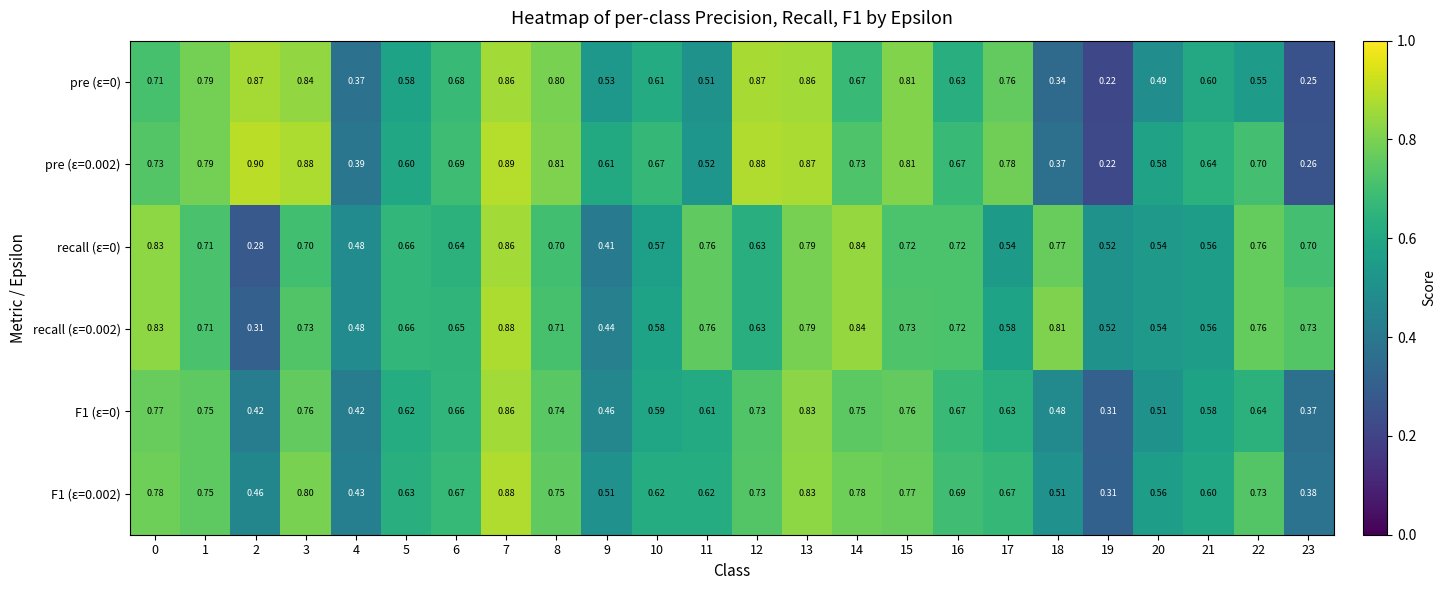

Is the value of F1 (ε=0) at 14 greater than the value of recall (ε=0.002) at 6?

Yes